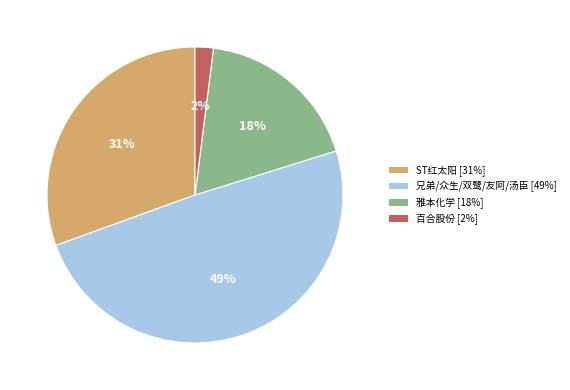

Which has a higher value, 兄弟/众生/双鹭/友阿/汤臣 [49%] or 百合股份 [2%]?

兄弟/众生/双鹭/友阿/汤臣 [49%]